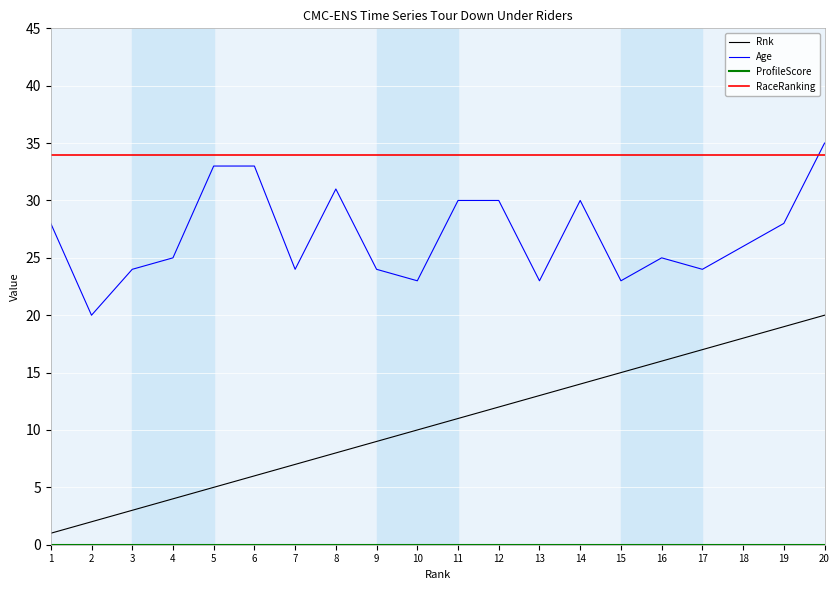

How many intersections are there between RaceRanking and Age?

1